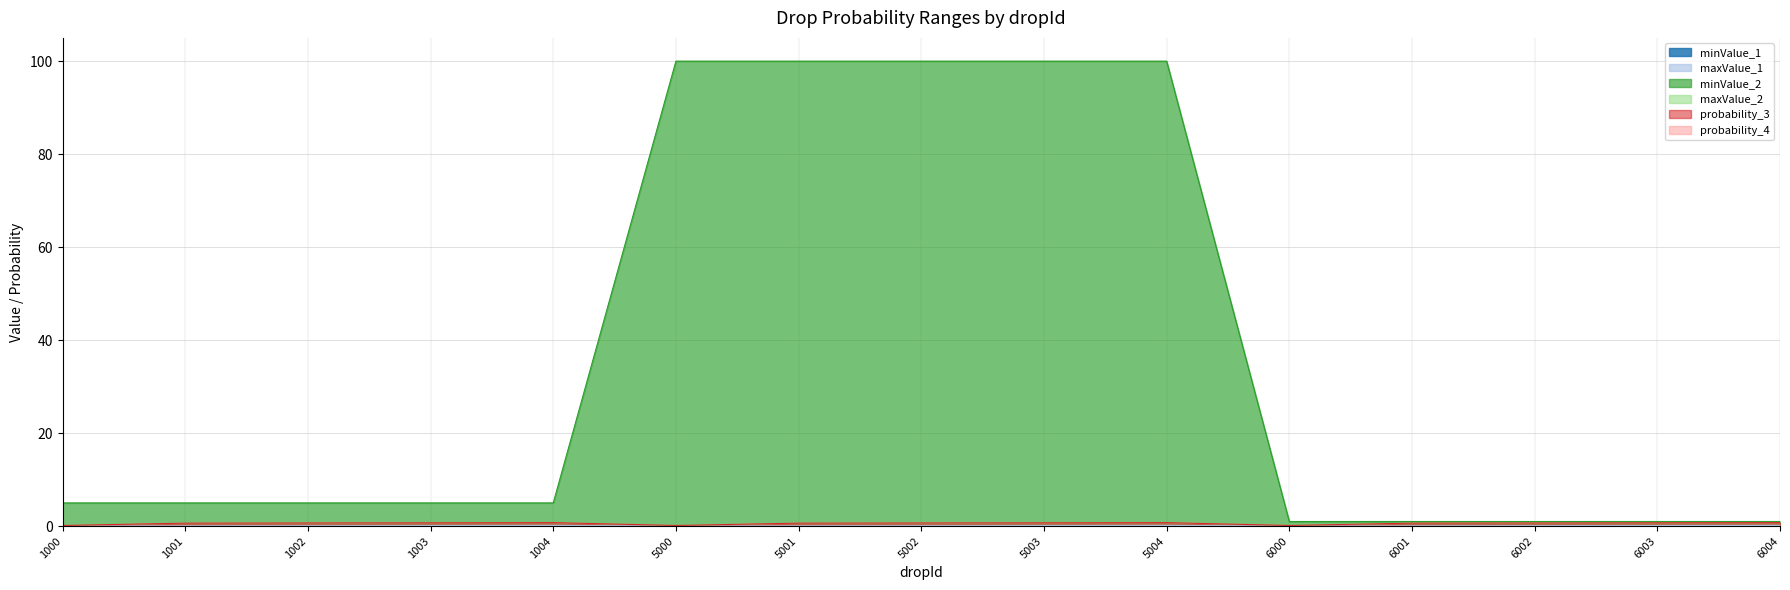

True or false: maxValue_1 and minValue_2 cross at least once.

False